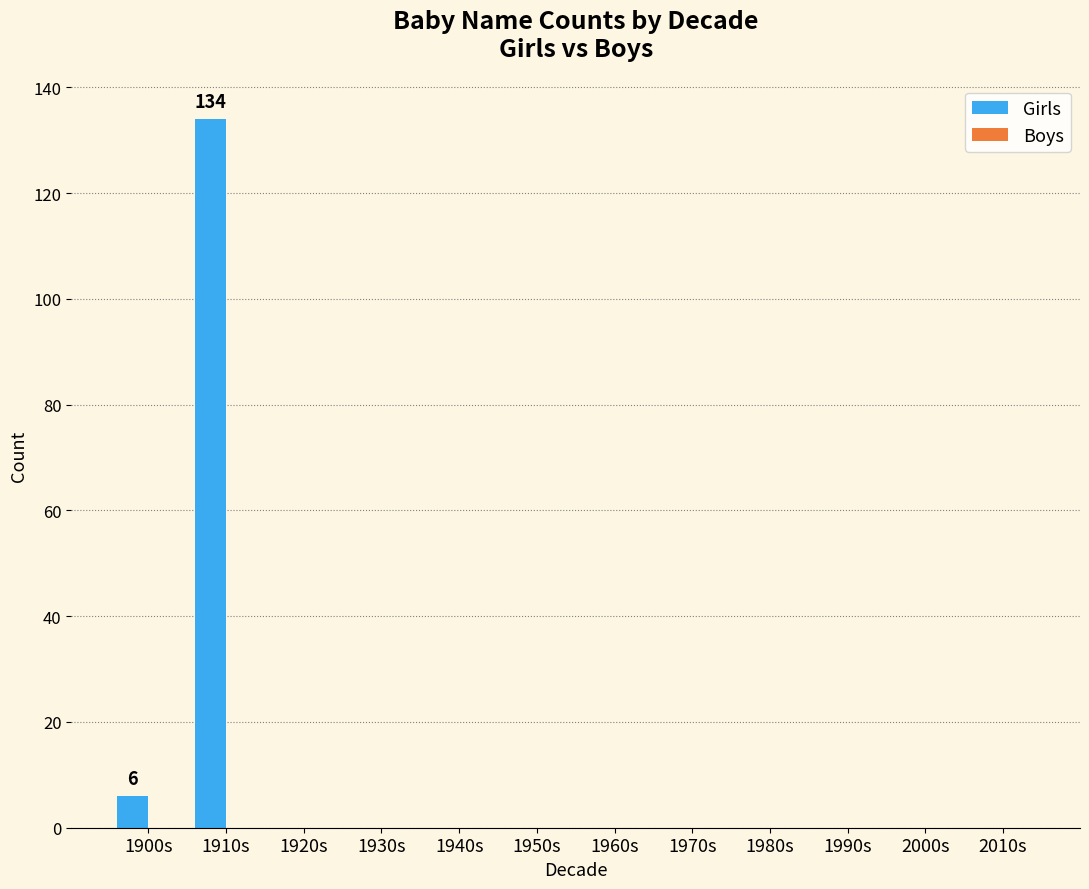

The value at 1900s is 6. True or false?

True